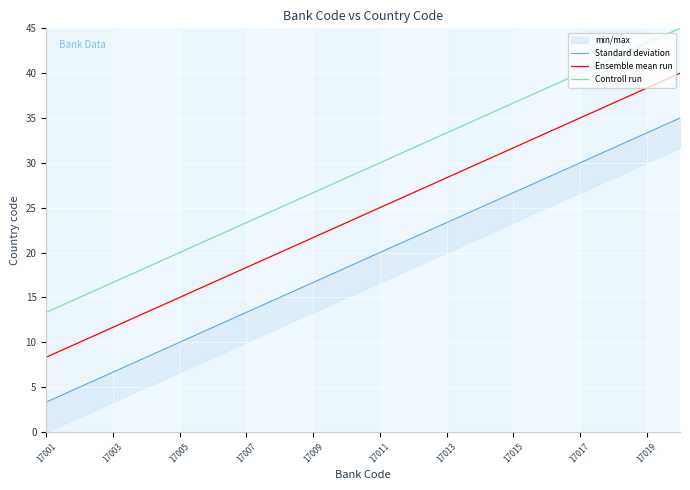

Reading right to left, list all the values displayed in this chart.

Standard deviation: 35.0	33.3	31.7	30.0	28.3	26.7	25.0	23.3	21.7	20.0	18.3	16.7	15.0	13.3	11.7	10.0	8.3	6.7	5.0	3.3
Ensemble mean run: 40.0	38.3	36.7	35.0	33.3	31.7	30.0	28.3	26.7	25.0	23.3	21.7	20.0	18.3	16.7	15.0	13.3	11.7	10.0	8.3
Controll run: 45.0	43.3	41.7	40.0	38.3	36.7	35.0	33.3	31.7	30.0	28.3	26.7	25.0	23.3	21.7	20.0	18.3	16.7	15.0	13.3